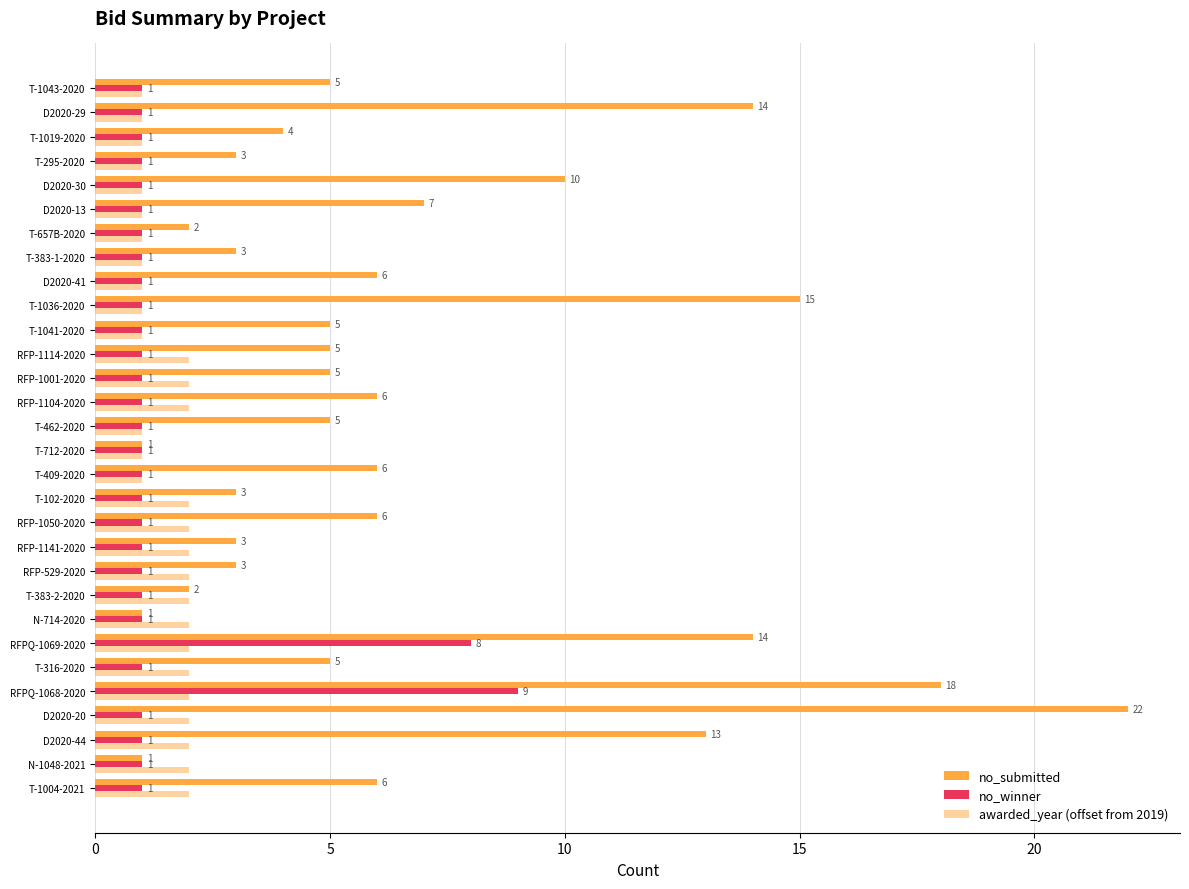

How many distinct data groups are displayed?

3